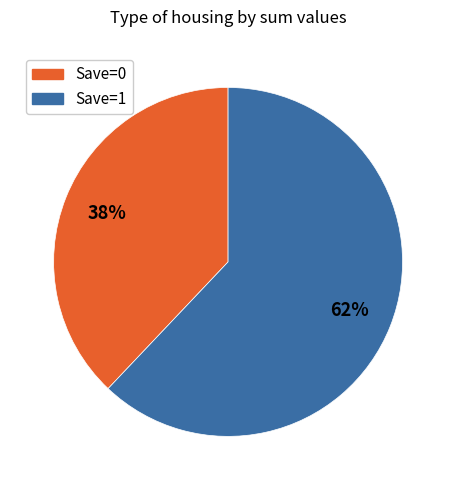

Count the number of slices in the pie.

2